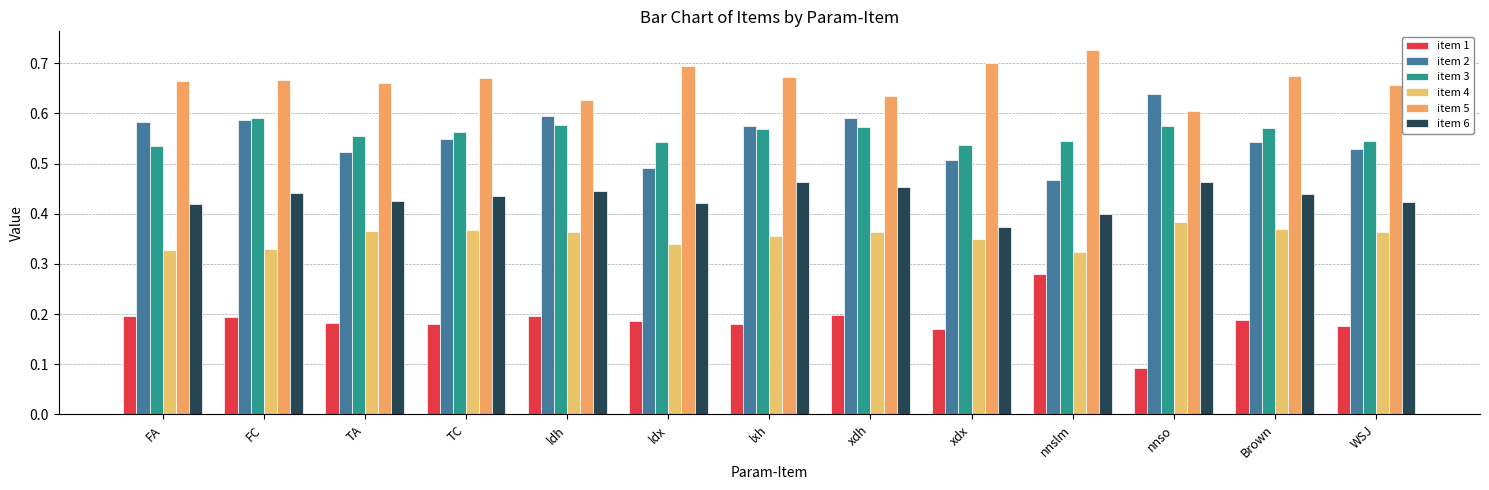

How many categories are shown in the chart?

13